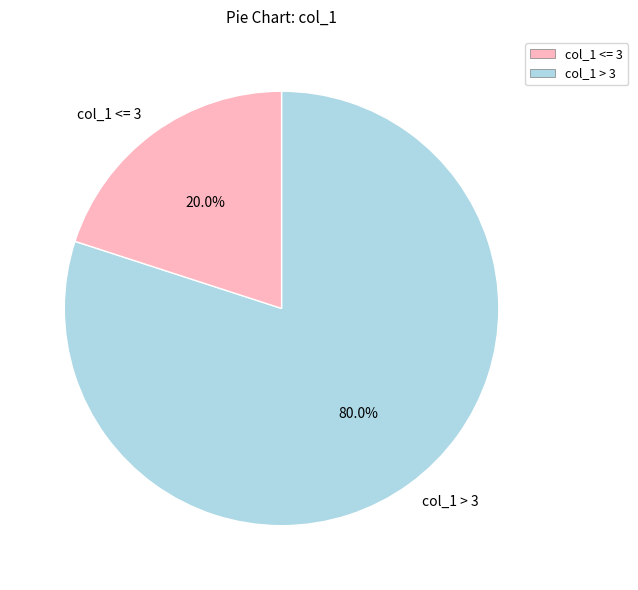

What is the total percentage of col_1 > 3 and col_1 <= 3?

100.0%